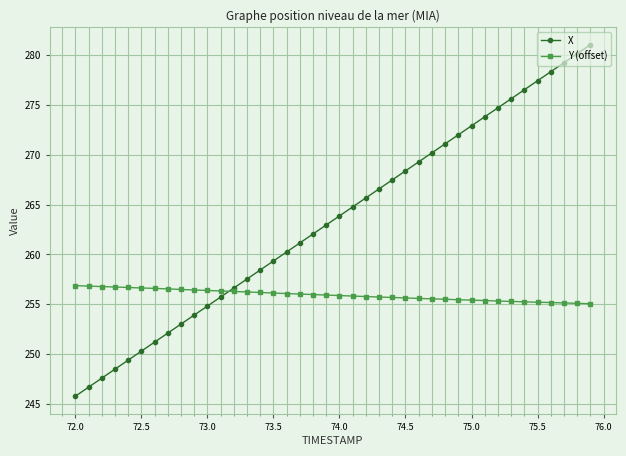

What is the greatest value displayed?

281.0